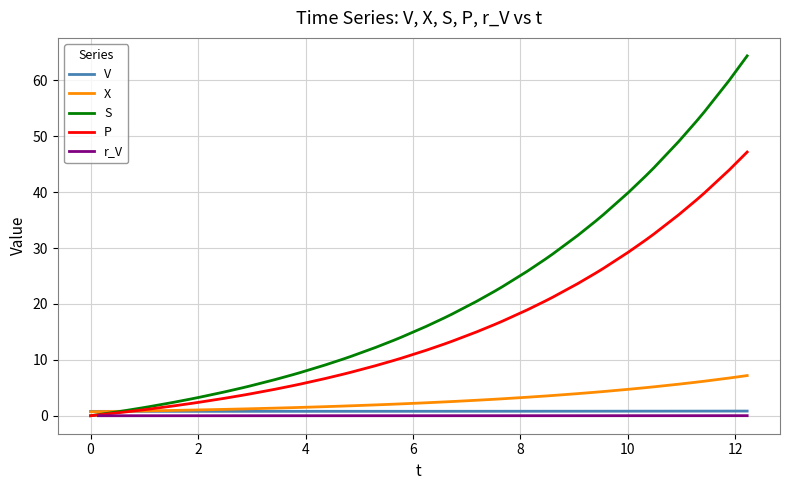

What is the highest value of the X series?

7.2